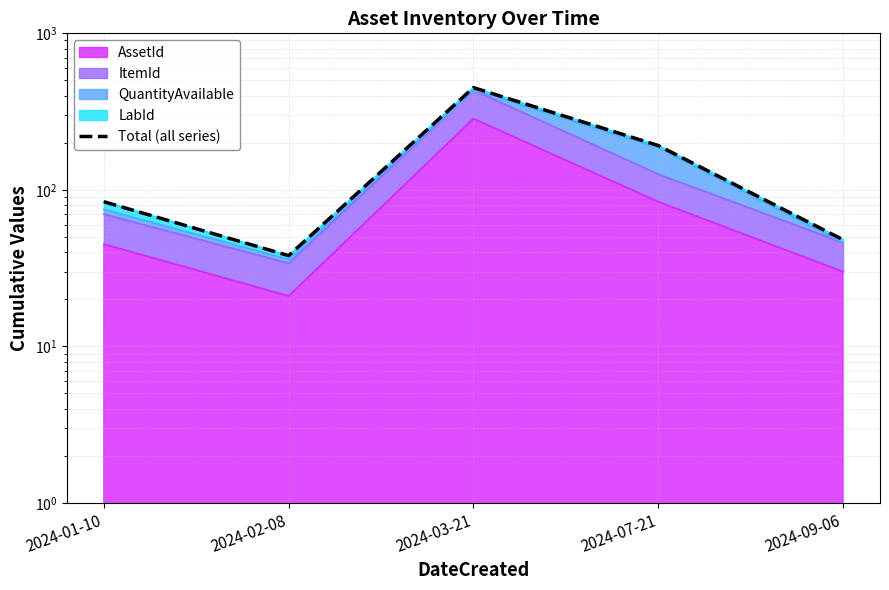

Count the number of values greater than 84.

2